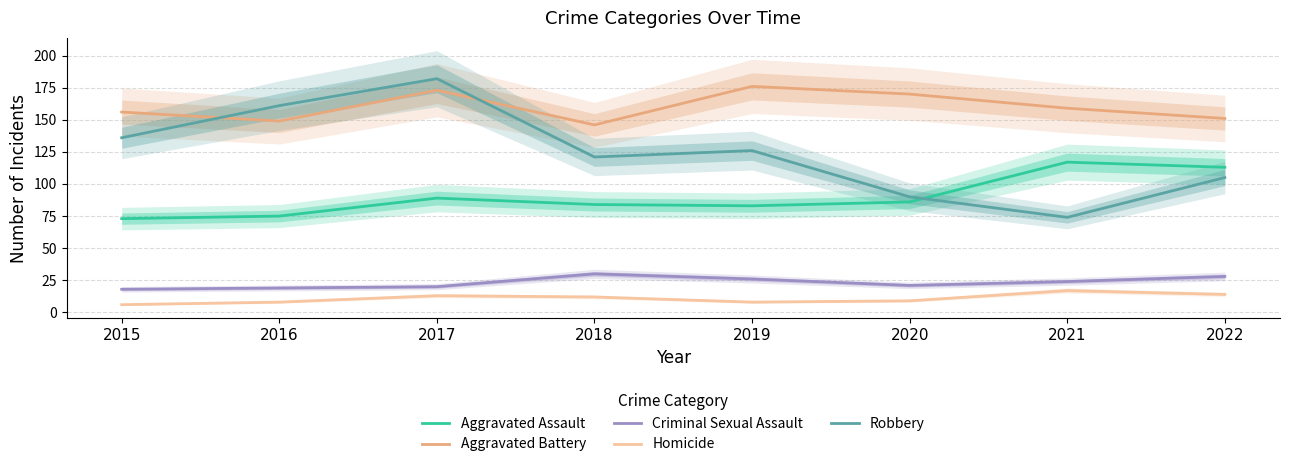

Which category has the lowest value in the Aggravated Battery series?

2018